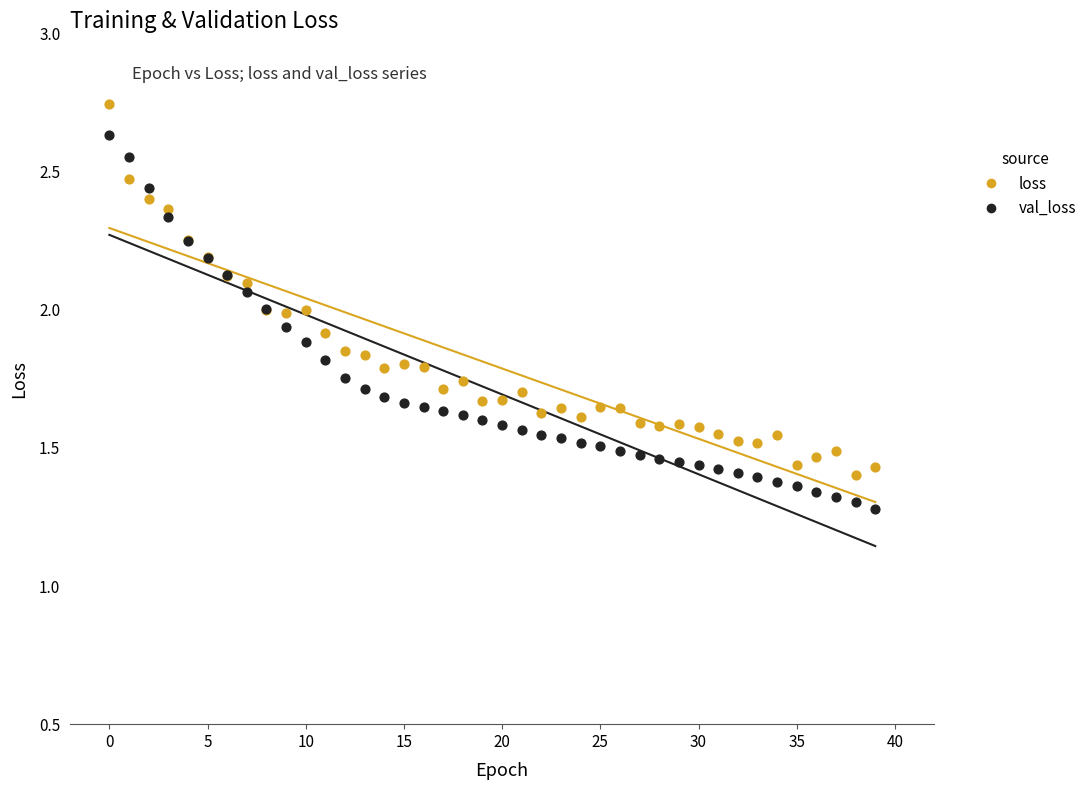

Which series contains the highest Y value?

loss